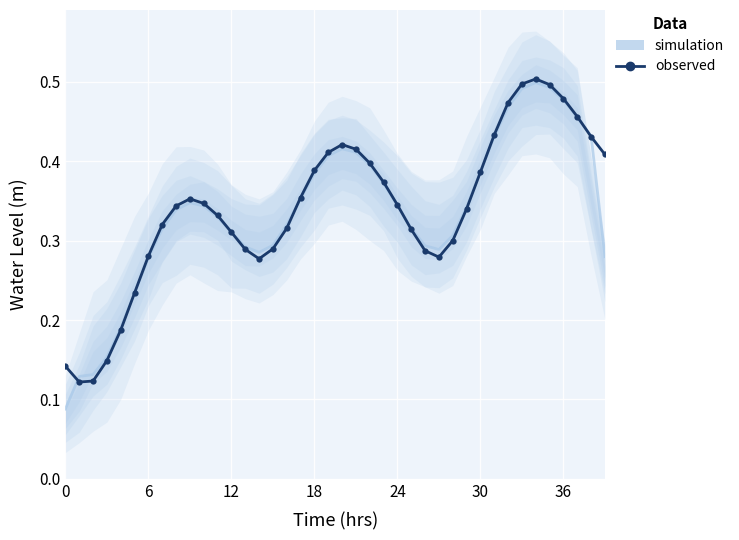

Is this an area chart (filled region under the line)?

No